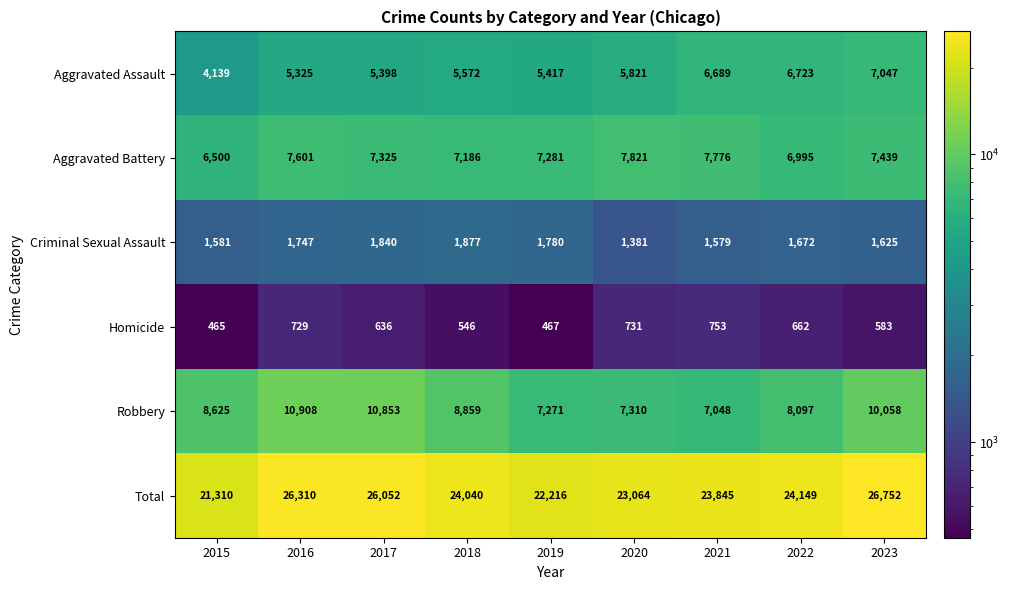

The Total series shows 24149 at 2022. True or false?

True